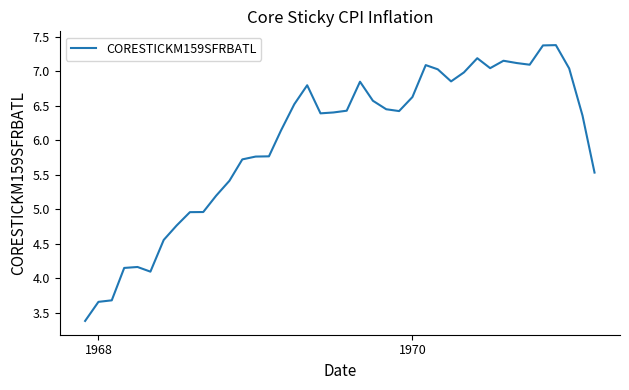

What is the minimum value shown in the chart?

3.4